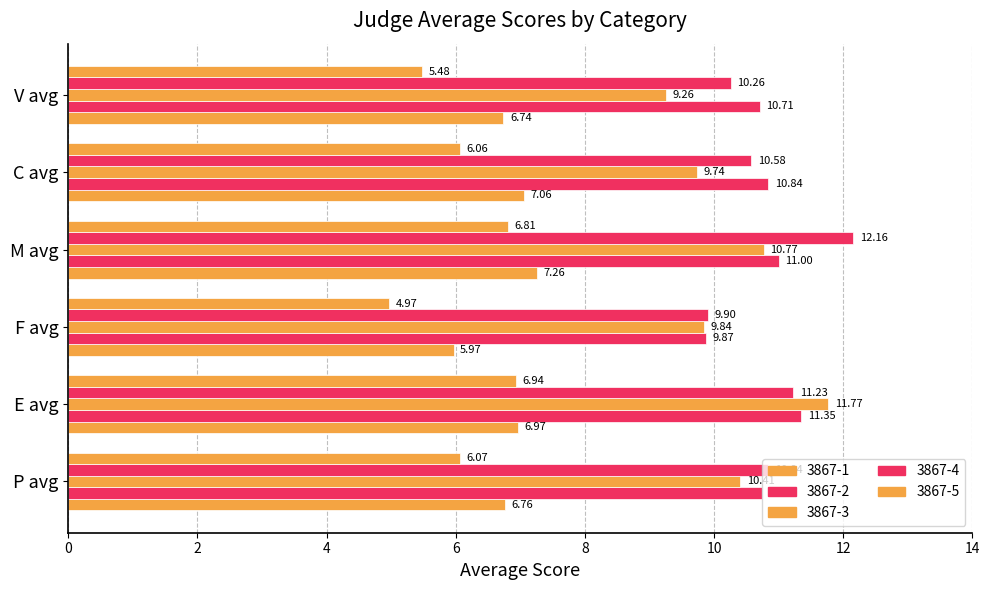

Which category has the lowest value in the 3867-2 series?

F avg